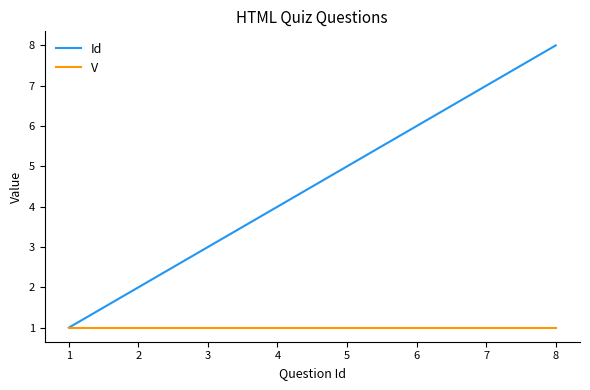

Count the number of categories in the chart.

8